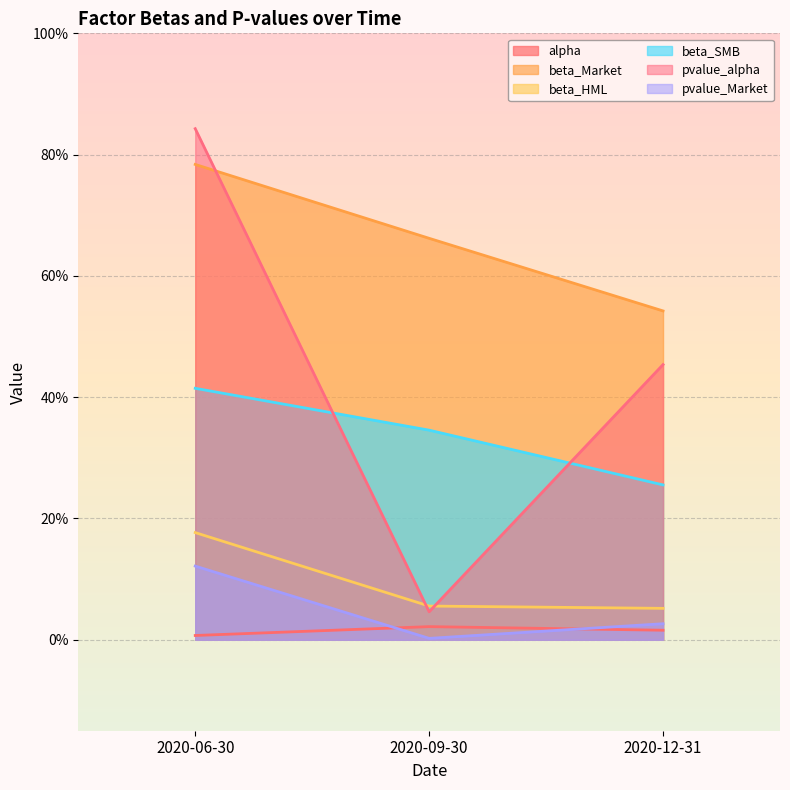

Count the beta_SMB values in the range 0 to 1.

3